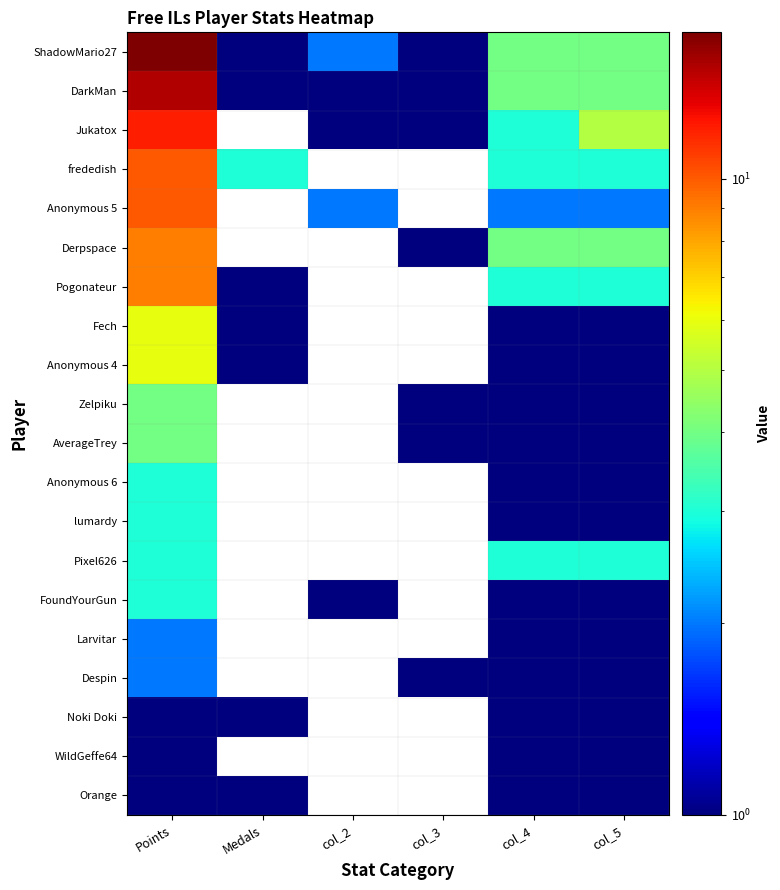

At how many categories does at least one series exceed 5?

1